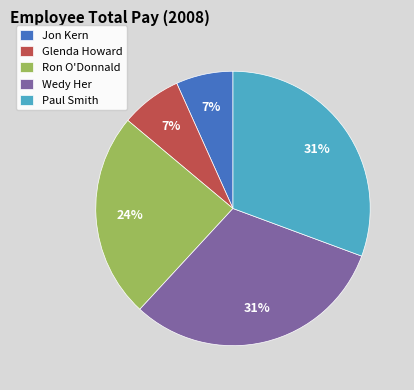

Is the sum of Glenda Howard and Wedy Her greater than half?

No